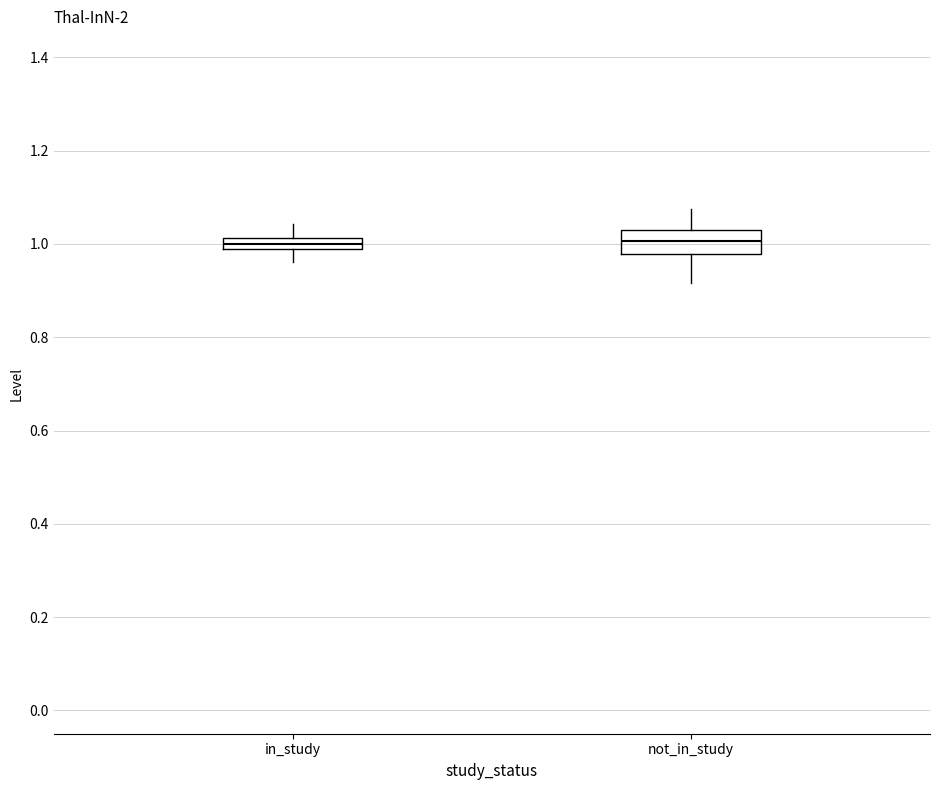

Comparing the boxes themselves (not the whiskers), which one is the tallest?

not_in_study